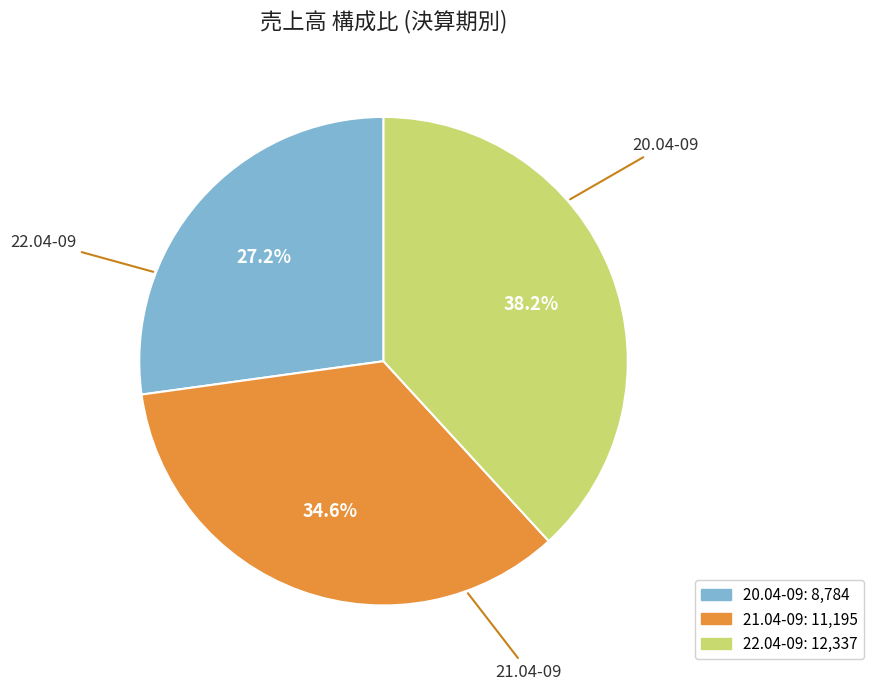

Which slice is the largest?

22.04-09